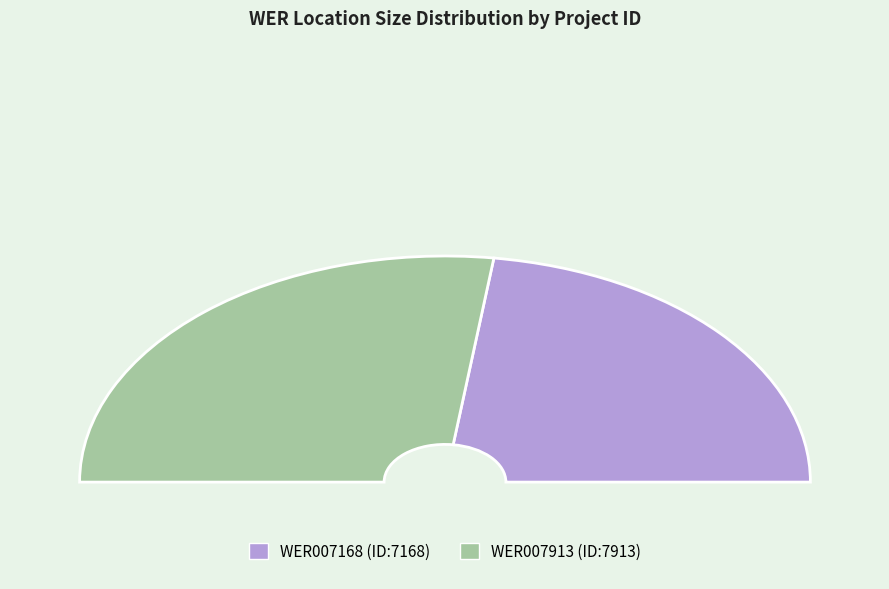

Which slice is the smallest?

WER007168 (ID:7168)